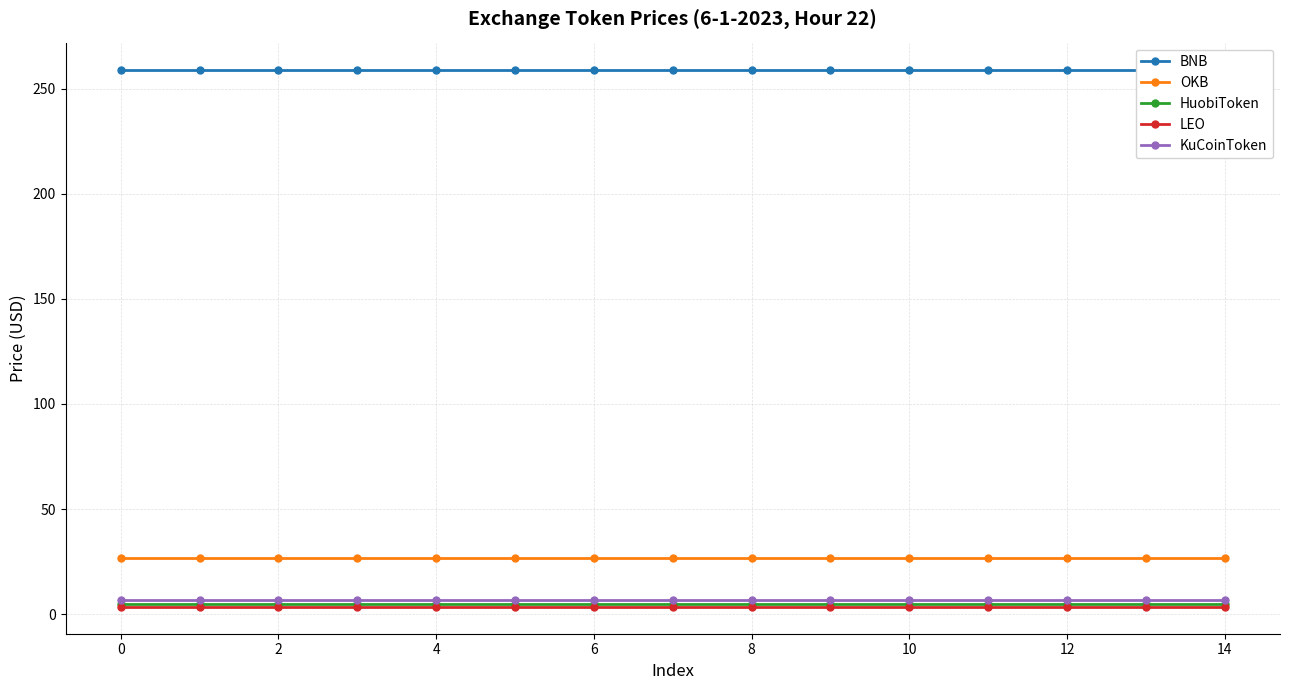

What is the lowest value of the OKB series?

26.9